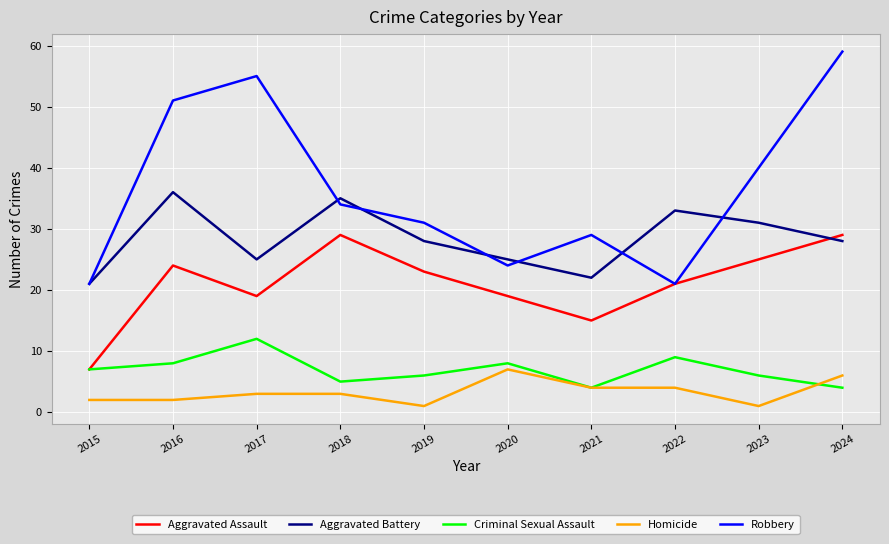

Reading right to left, transcribe all the data shown in this chart.

Aggravated Assault: 2024=29	2023=25	2022=21	2021=15	2020=19	2019=23	2018=29	2017=19	2016=24	2015=7
Aggravated Battery: 2024=28	2023=31	2022=33	2021=22	2020=25	2019=28	2018=35	2017=25	2016=36	2015=21
Criminal Sexual Assault: 2024=4	2023=6	2022=9	2021=4	2020=8	2019=6	2018=5	2017=12	2016=8	2015=7
Homicide: 2024=6	2023=1	2022=4	2021=4	2020=7	2019=1	2018=3	2017=3	2016=2	2015=2
Robbery: 2024=59	2023=40	2022=21	2021=29	2020=24	2019=31	2018=34	2017=55	2016=51	2015=21